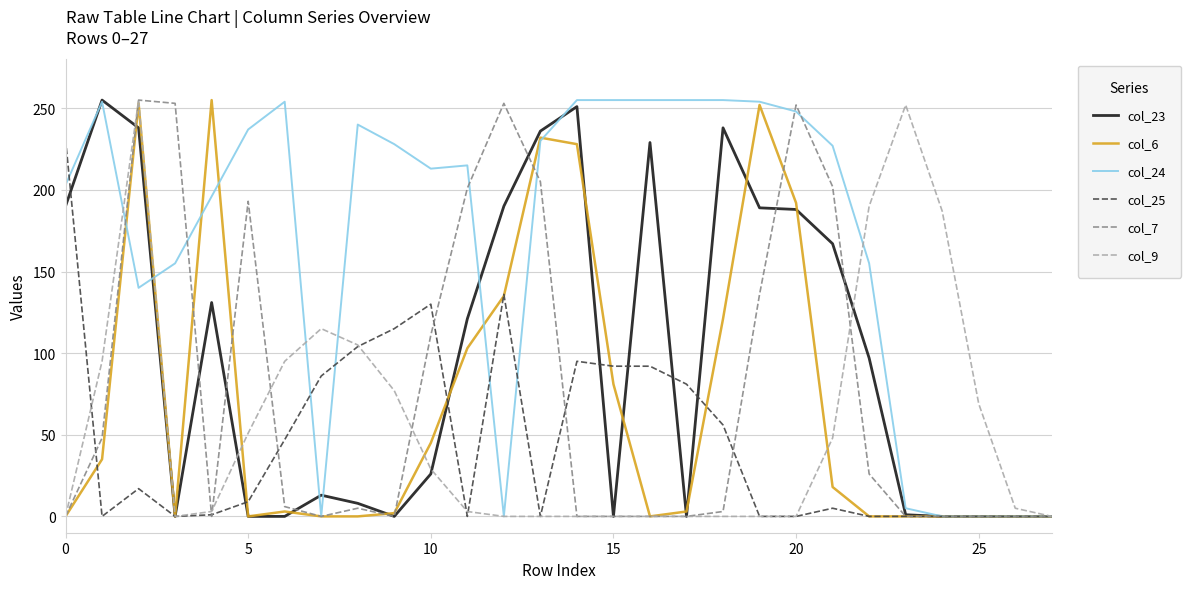

Count the number of categories in the chart.

28